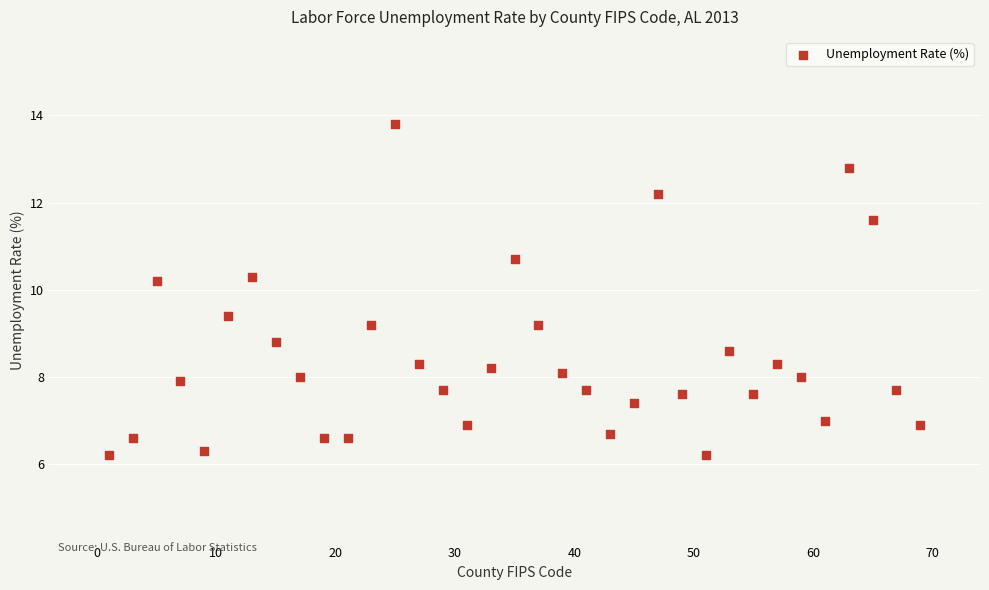

What is the range of Y values (max minus min)?

7.6